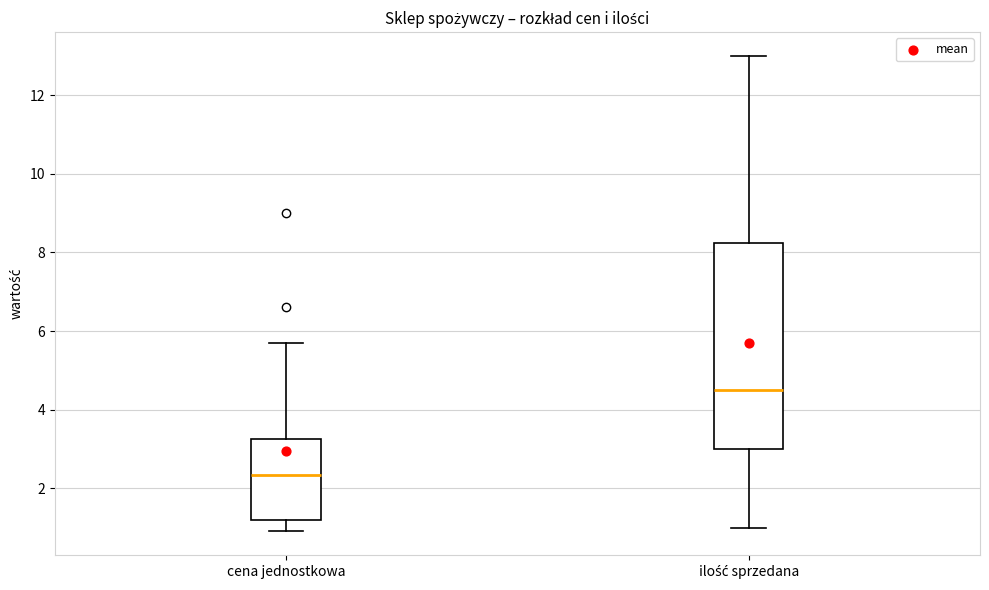

Comparing the boxes themselves (not the whiskers), which one is the tallest?

ilość sprzedana